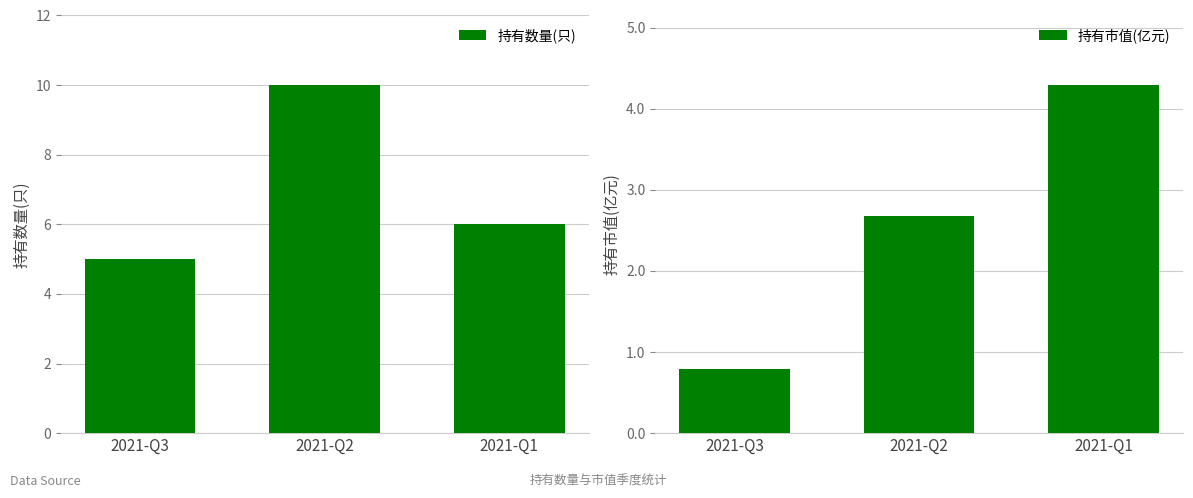

Which category has the lowest value in the 持有市值(亿元) series?

2021-Q3